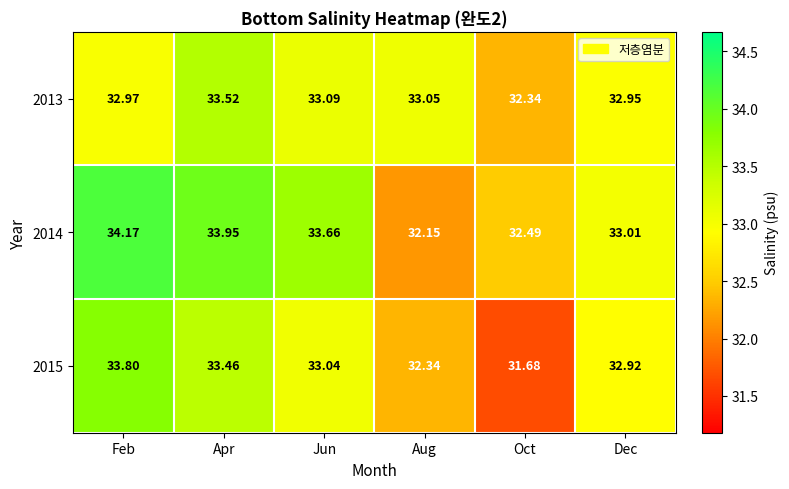

Where does the 2013 series first go above 33?

Apr